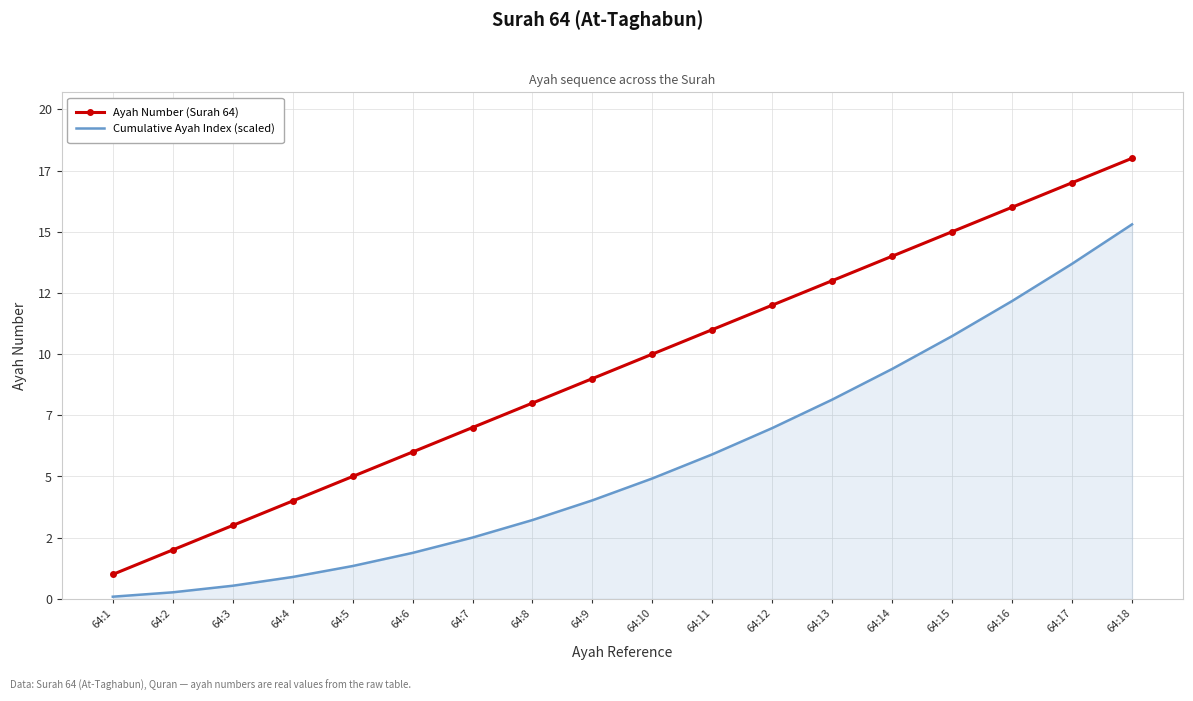

What is the maximum value for Ayah Number (Surah 64)?

18.0